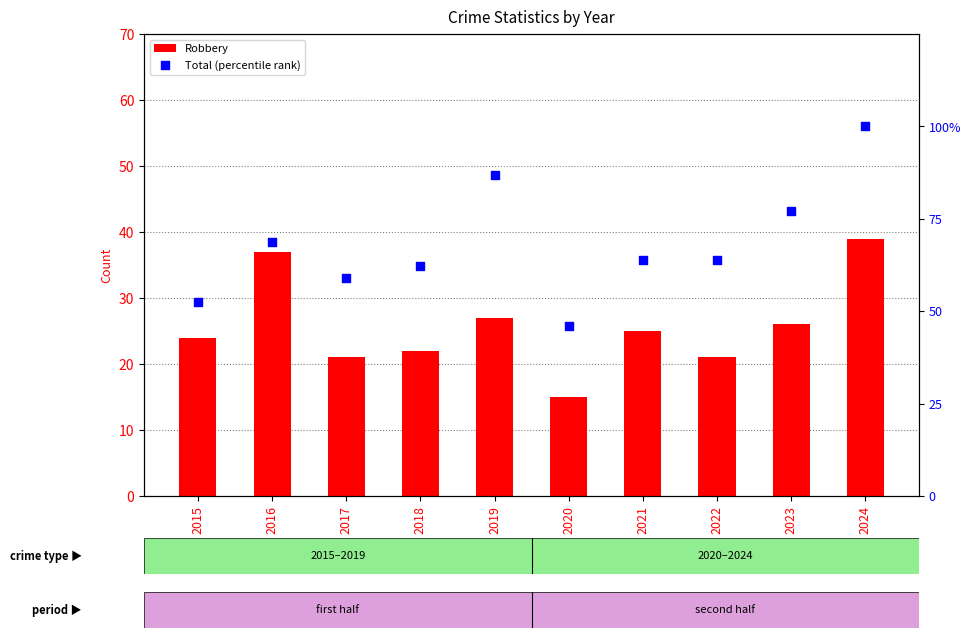

Is the value of Robbery at 2019 greater than the value of Total (percentile rank) at 2017?

No